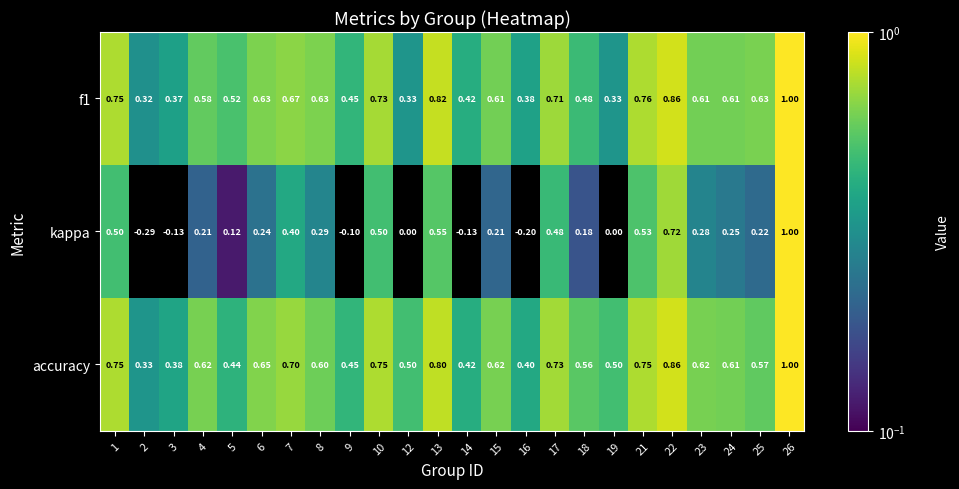

Which series changed the most between 7 and 25?

kappa